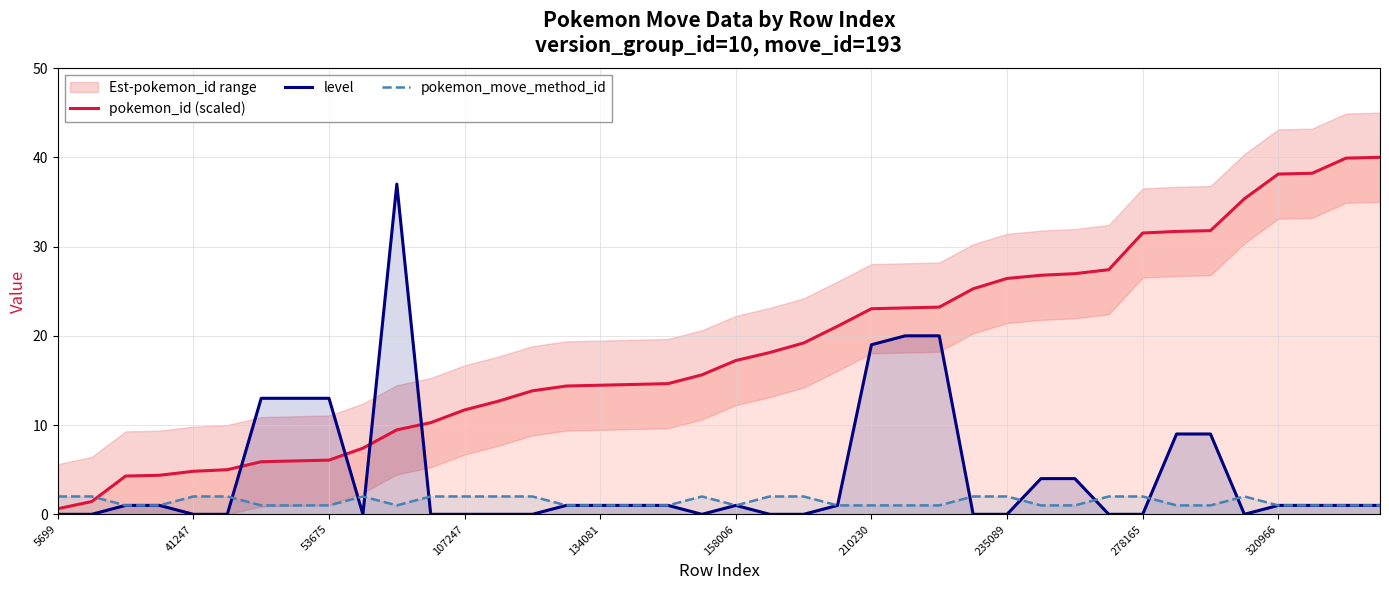

At which category is the sum across all series the highest?

10